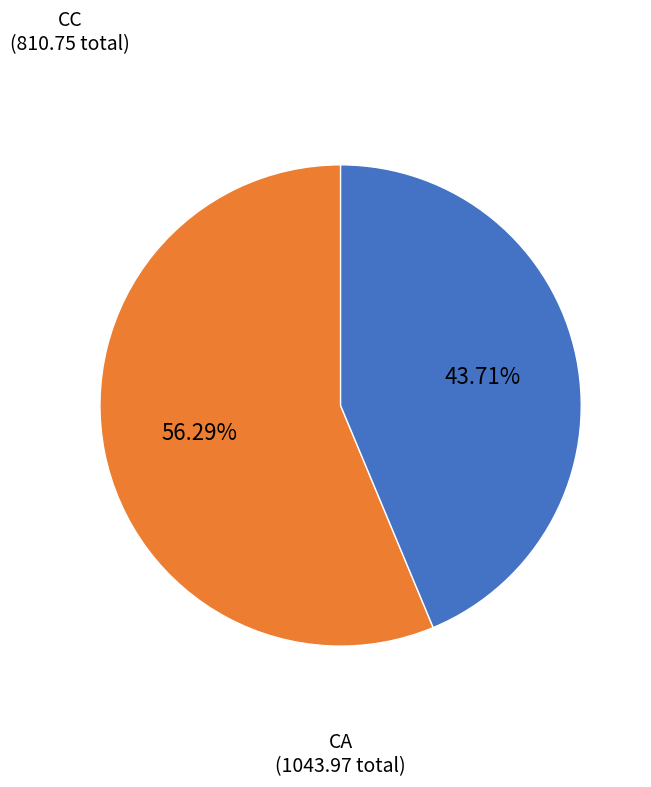

Approximately how many times larger is the value at CC compared to CA?

0.8